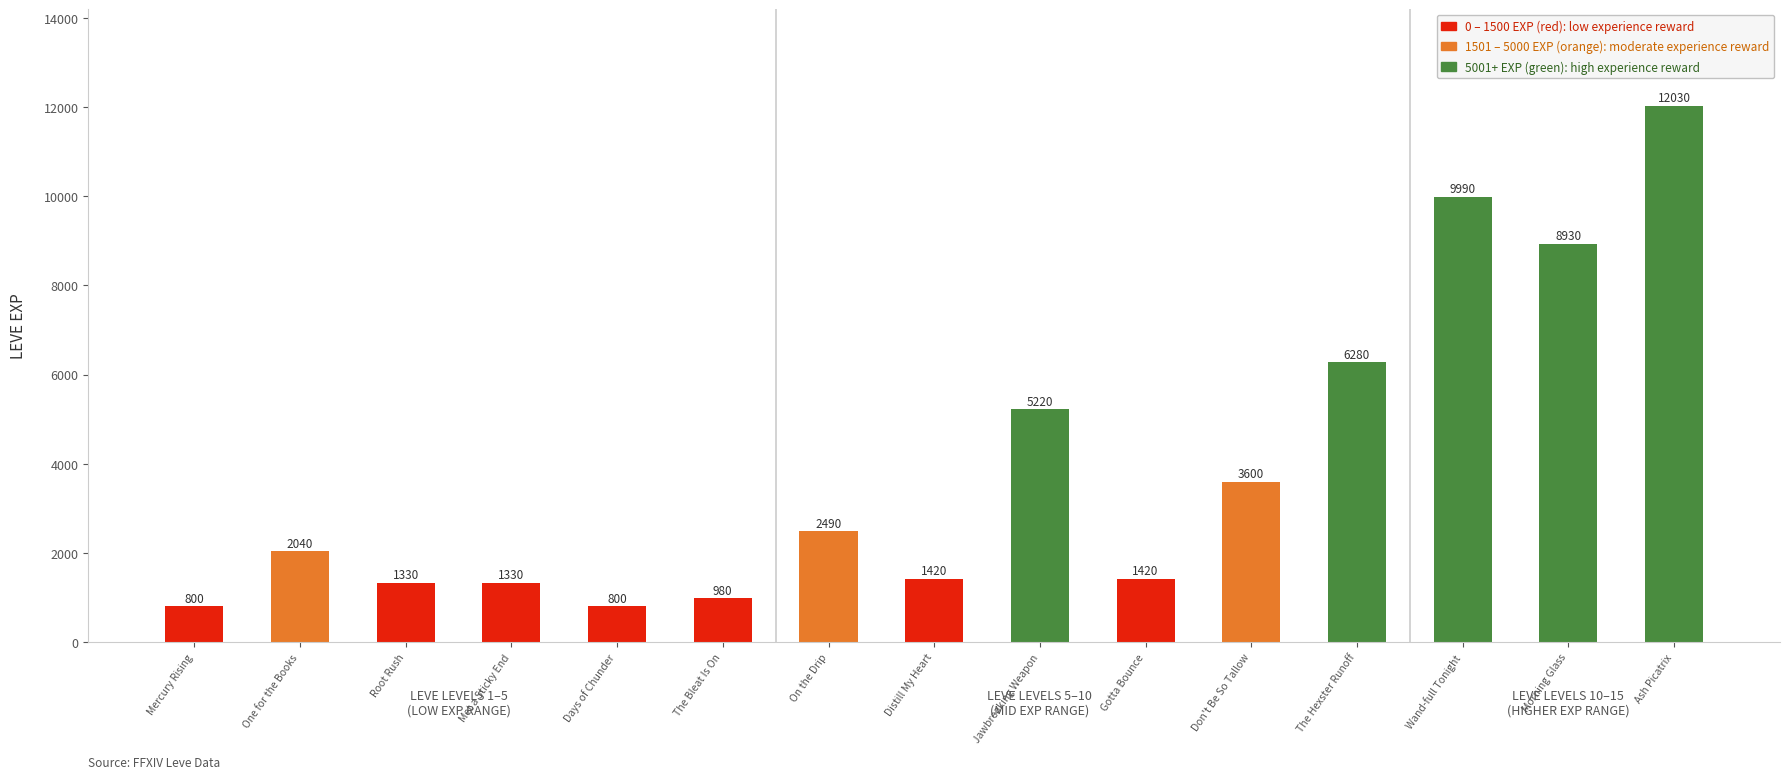

How many values are below 2040?

7